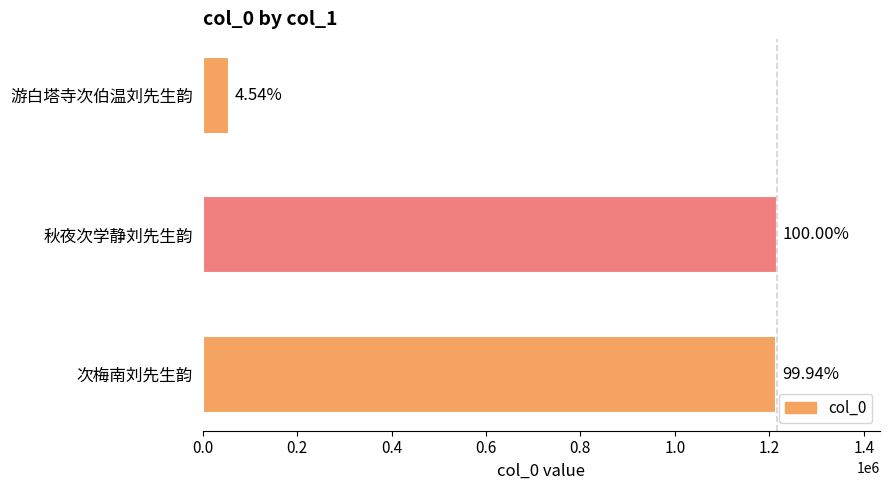

What is the greatest value displayed?

1215527